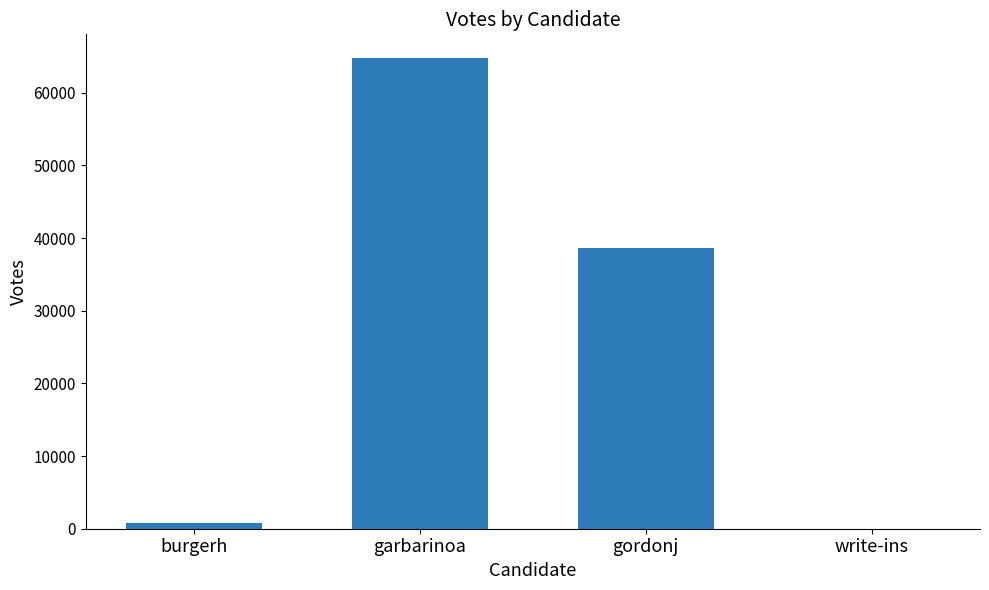

Reading left to right, what are all the values shown in this chart?

815	64786	38598	30